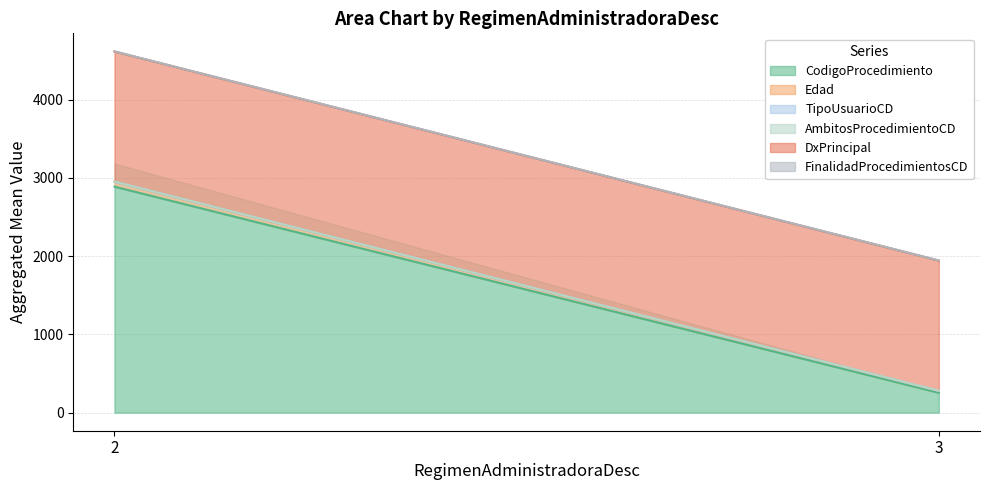

True or false: DxPrincipal and Edad cross at least once.

False